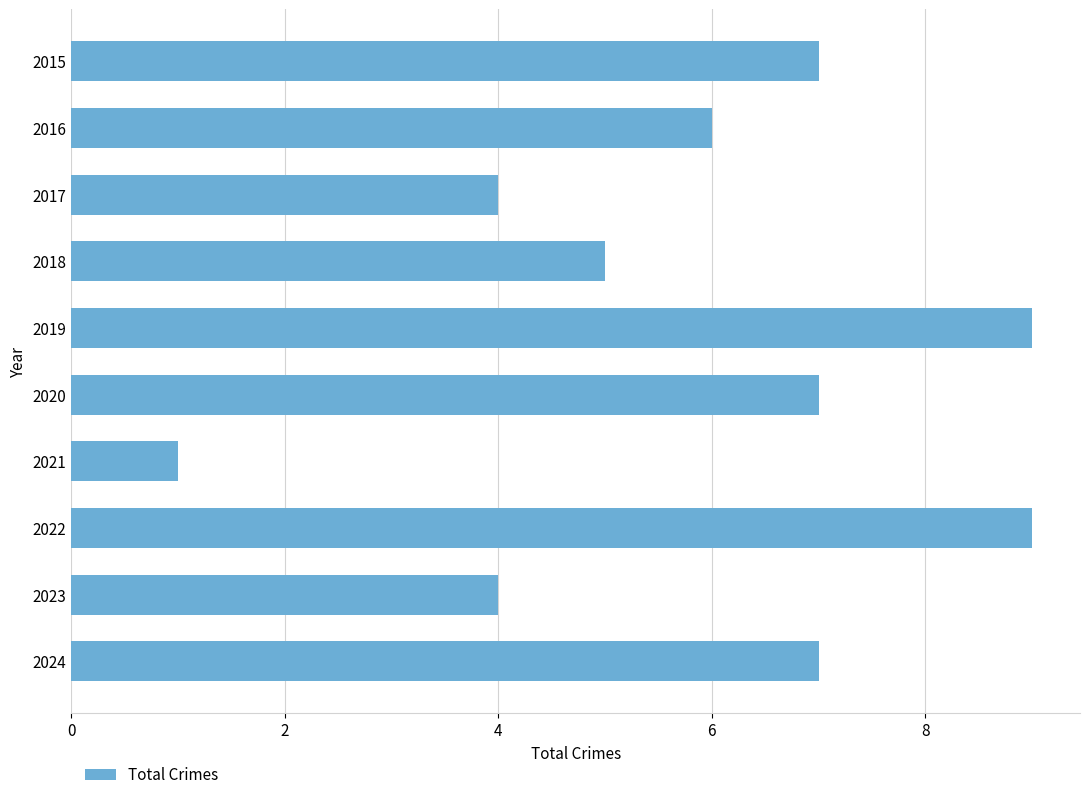

What is the maximum value shown in the chart?

9